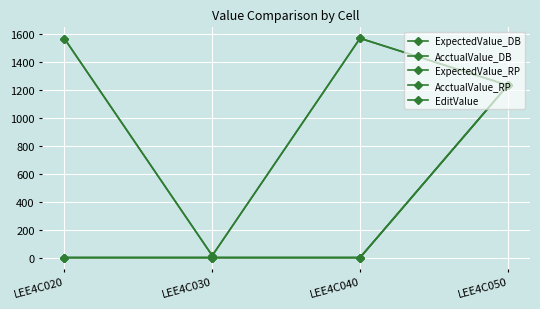

What is the sum of all AcctualValue_DB values?

4387.5